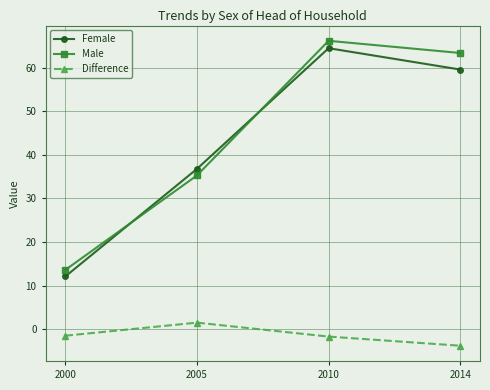

At which label does Male first exceed 63?

2010